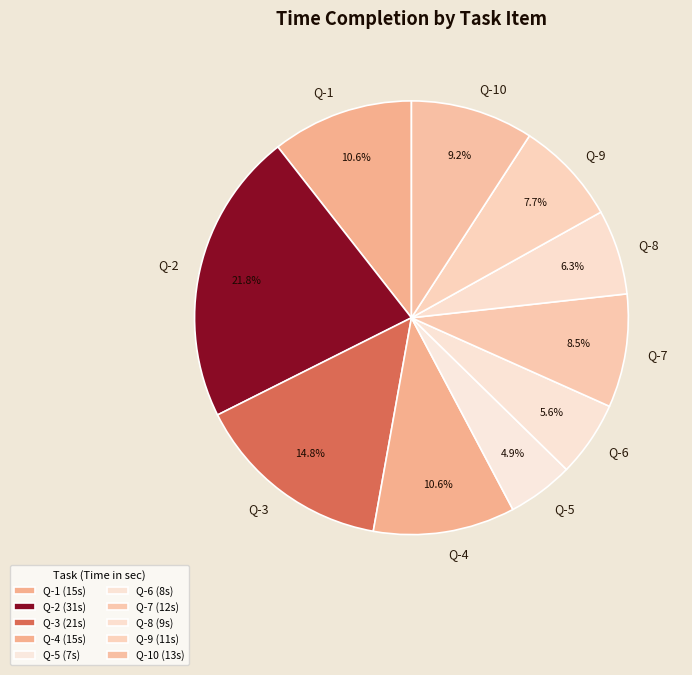

Is Q-10 the majority of the pie?

No